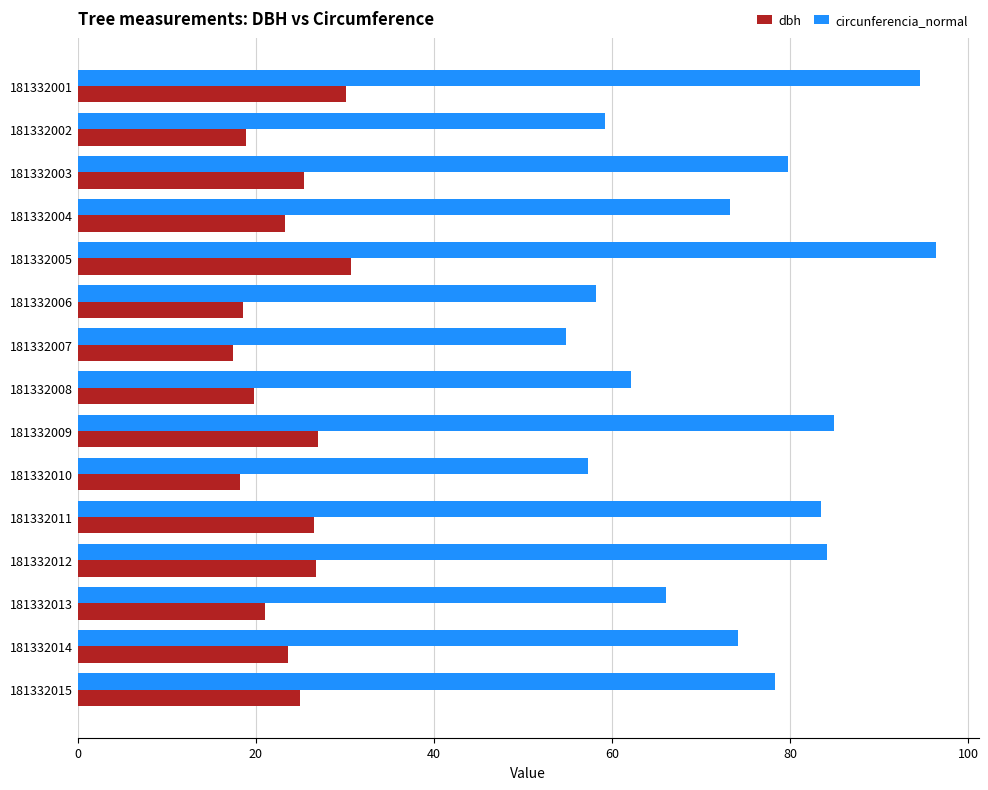

Which series has the largest total across all categories?

circunferencia_normal